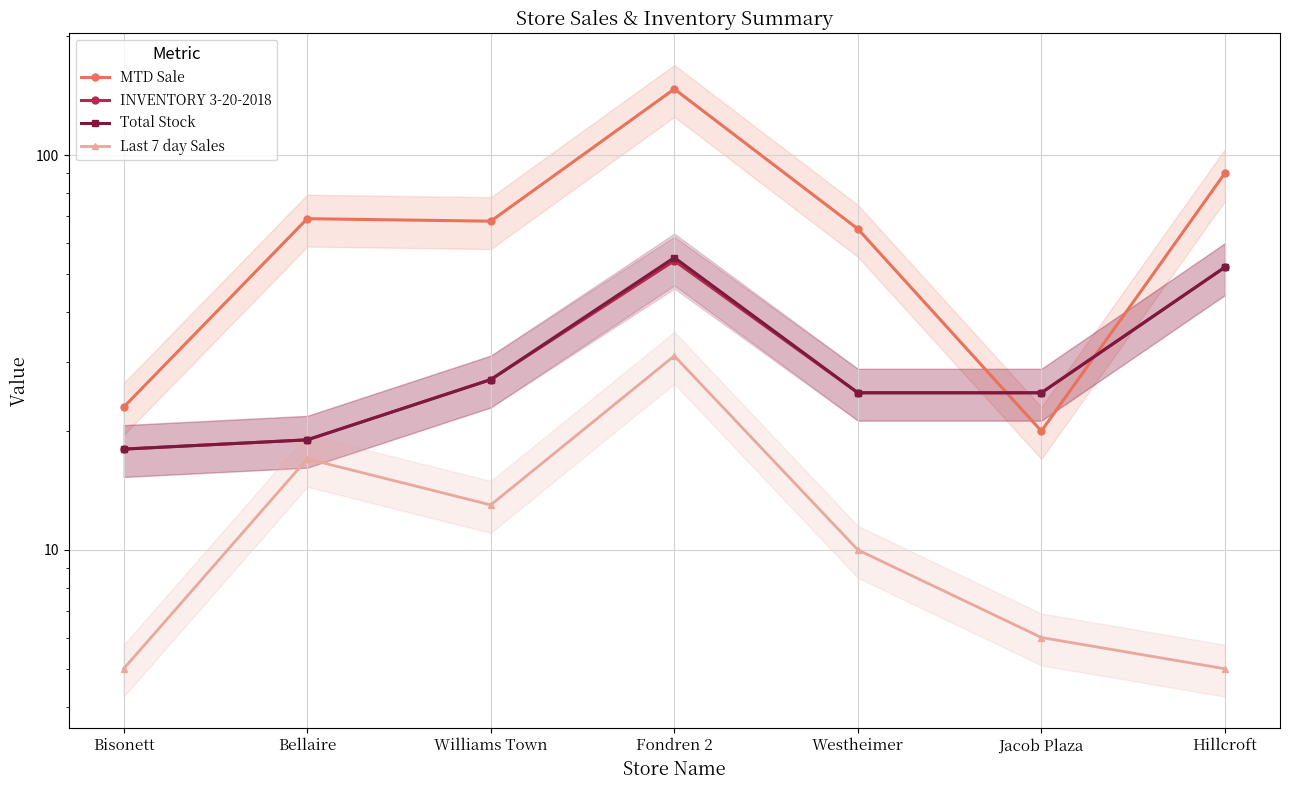

How many data points in MTD Sale are less than 68?

3